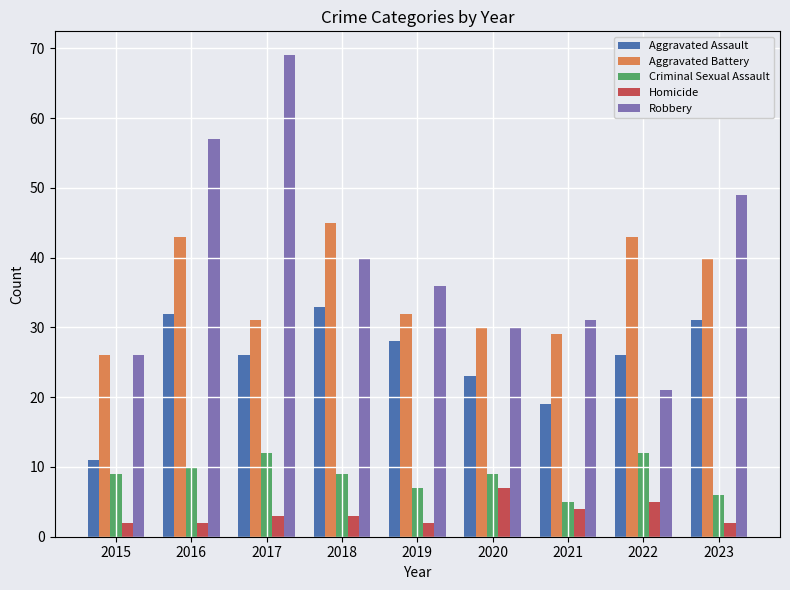

Are the bars grouped side by side (vs. stacked)?

Yes